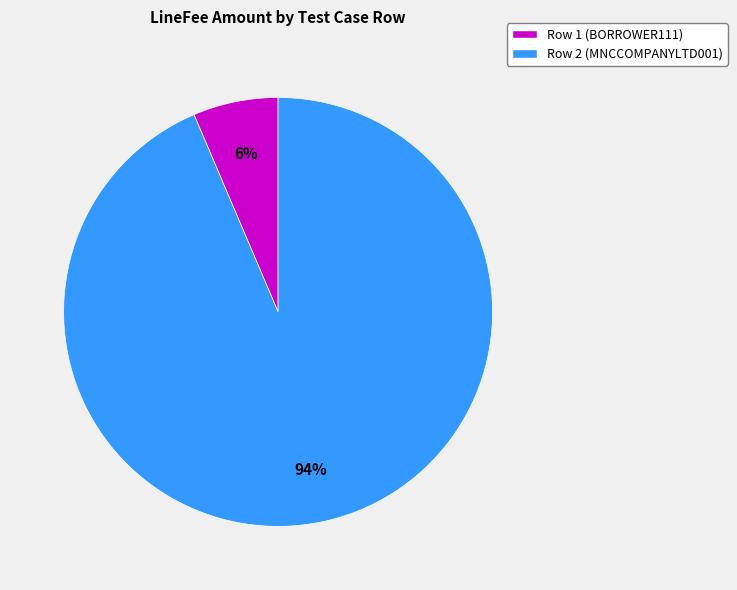

Combined, do Row 2 (MNCCOMPANYLTD001) and Row 1 (BORROWER111) account for over 50%?

Yes